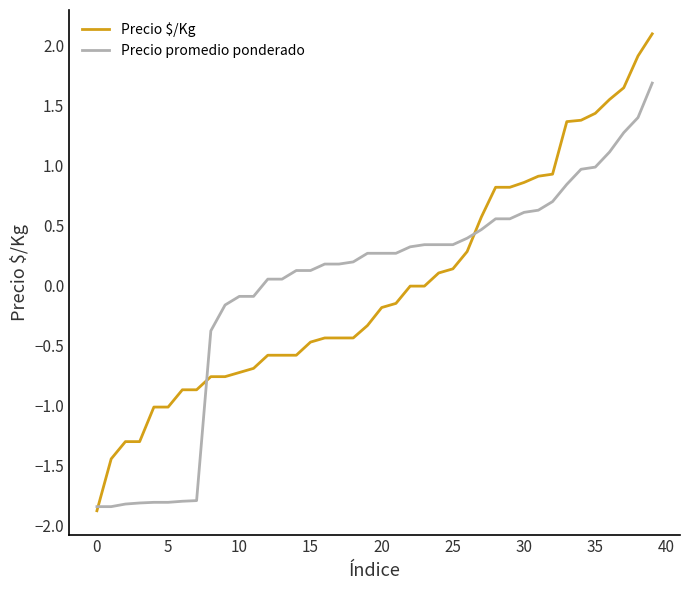

Does the chart have visible grid lines?

No